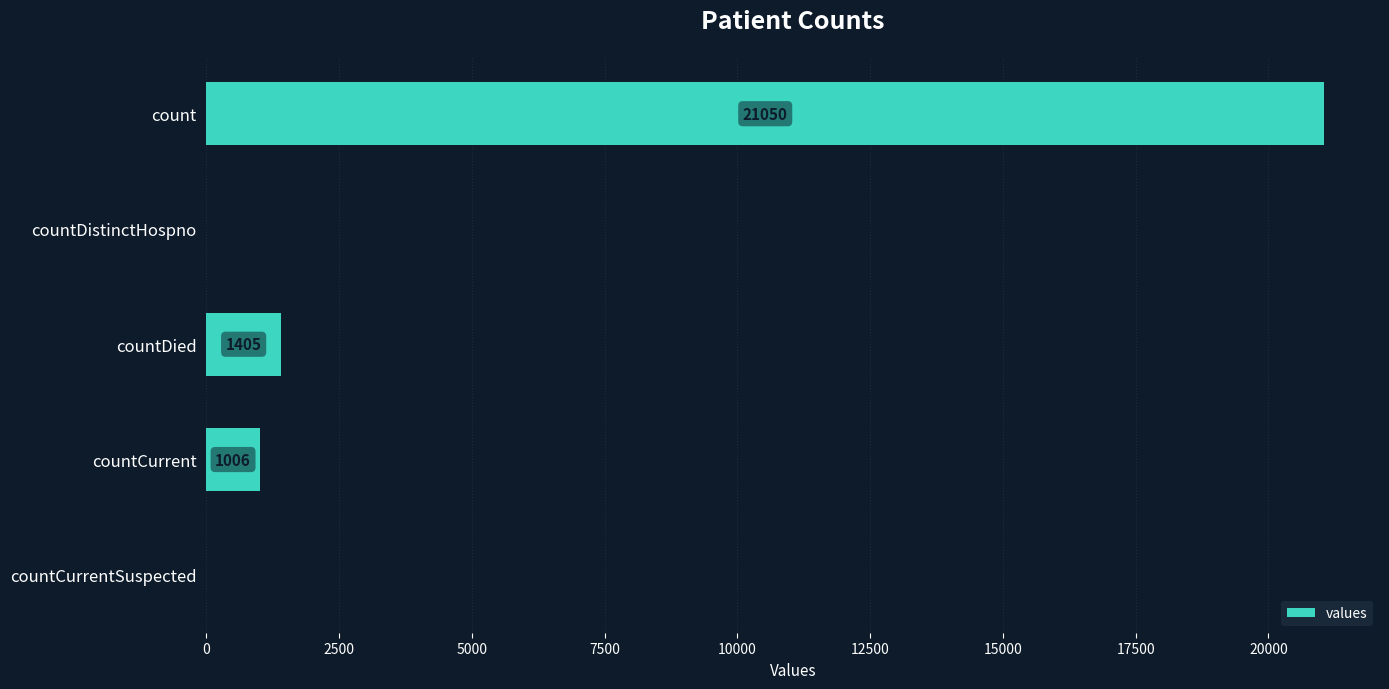

What is the sum of all values?

23461